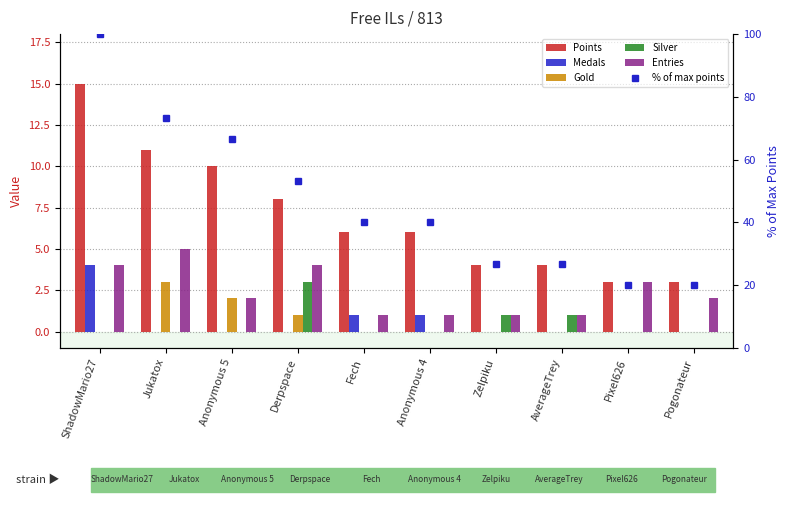

True or false: Medals has a value of 1.0 at Fech.

True